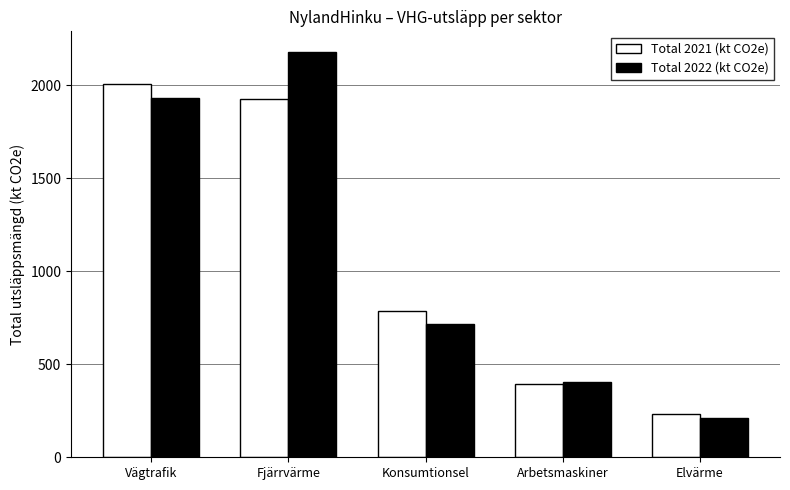

Rank the categories by Total 2022 (kt CO2e) value from lowest to highest.

Elvärme, Arbetsmaskiner, Konsumtionsel, Vägtrafik, Fjärrvärme